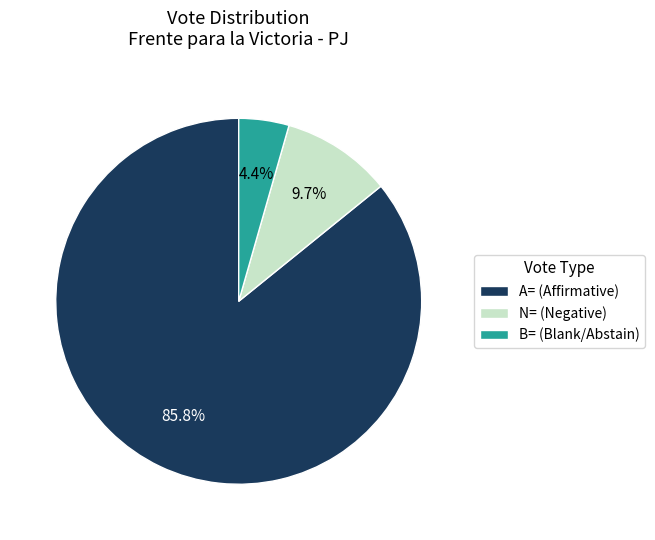

Which has a higher value, A= (Affirmative) or B= (Blank/Abstain)?

A= (Affirmative)